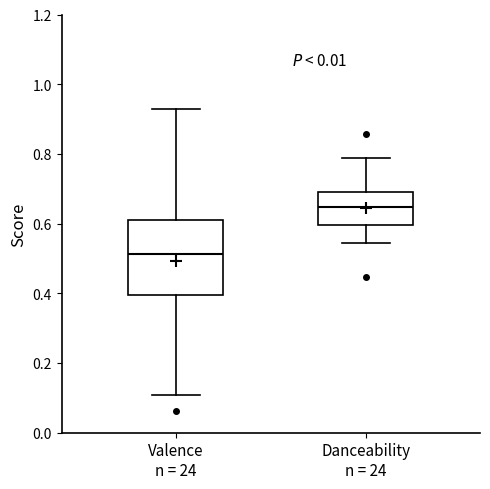

Reading left to right, transcribe this box plot: for each box, give where its median line is, the range the box spans, and where its two whiskers end, as read against the y-axis. The values are not printed on the chart, so give them approximately, as read against the axis.

Valence n = 24: median 0.52, box 0.40 to 0.62, whiskers 0.10 to 0.92
Danceability n = 24: median 0.64, box 0.60 to 0.68, whiskers 0.54 to 0.78